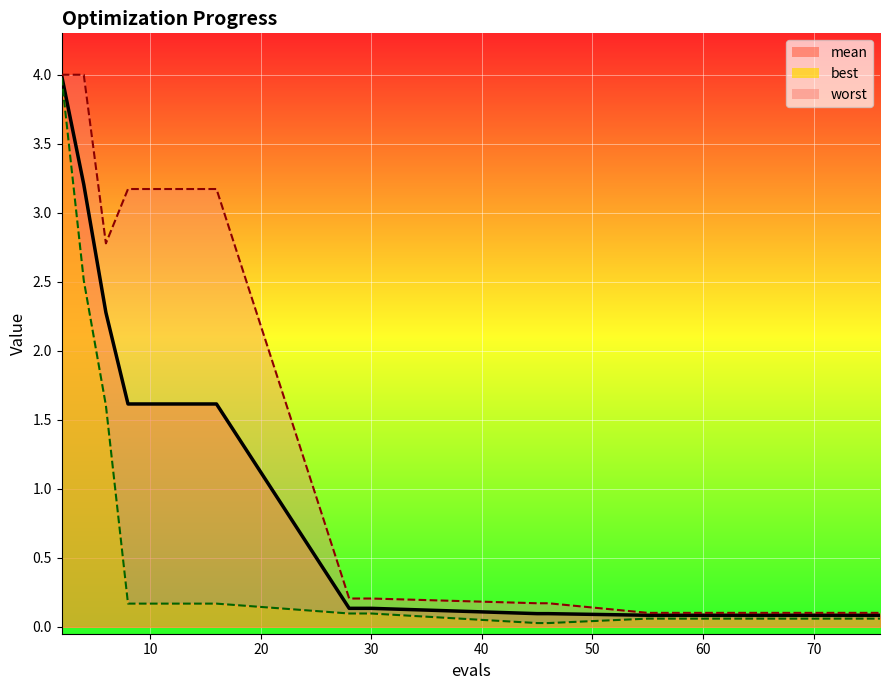

True or false: worst and mean intersect in this chart.

False